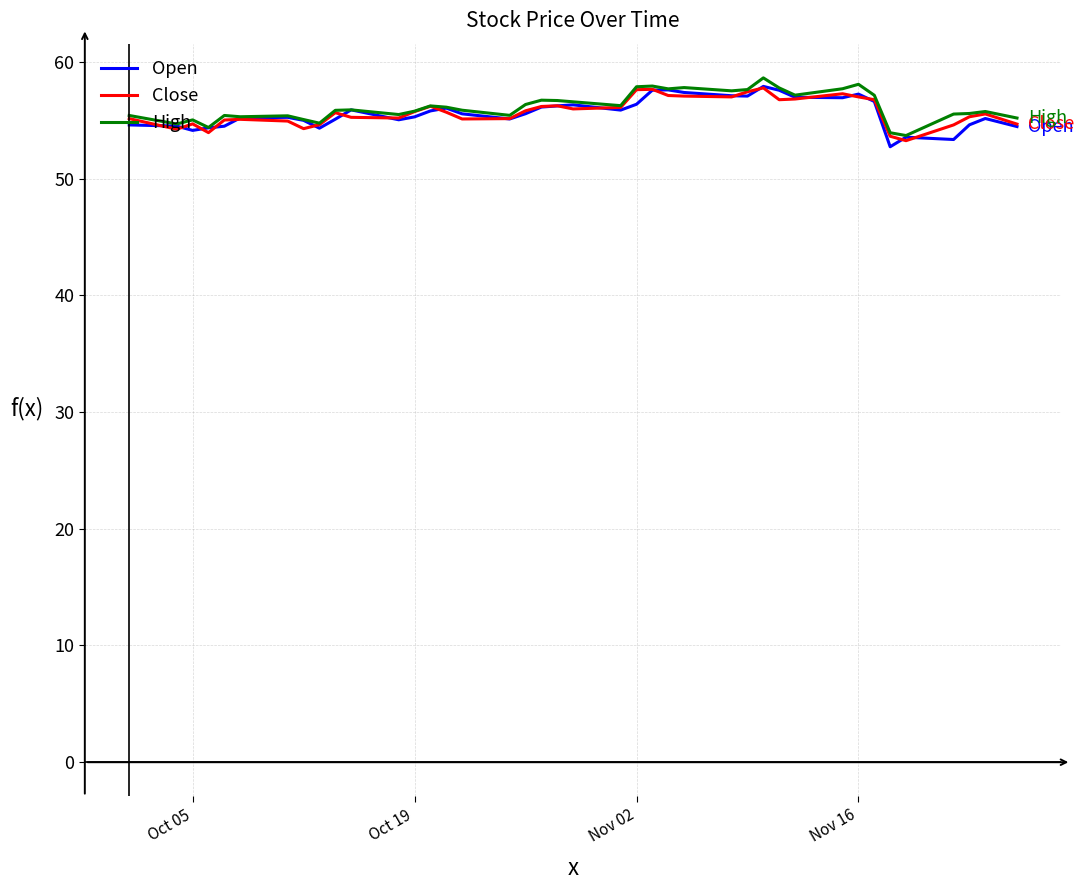

What is the maximum value for High?

58.6